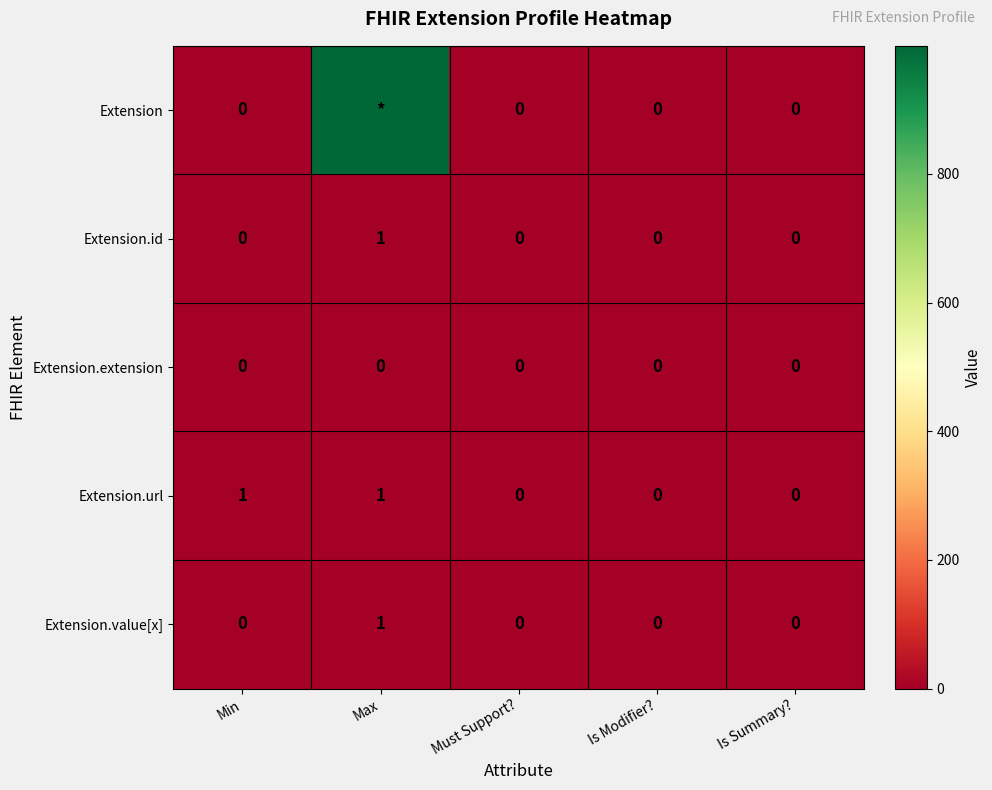

True or false: Extension.id has a value of -1 at Is Summary?.

False